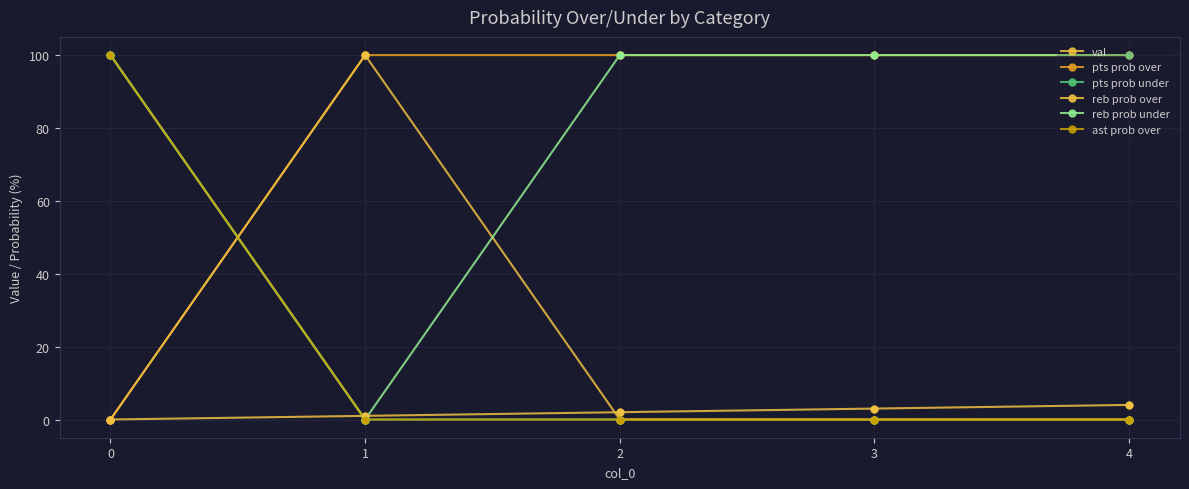

Does the chart have visible grid lines?

Yes